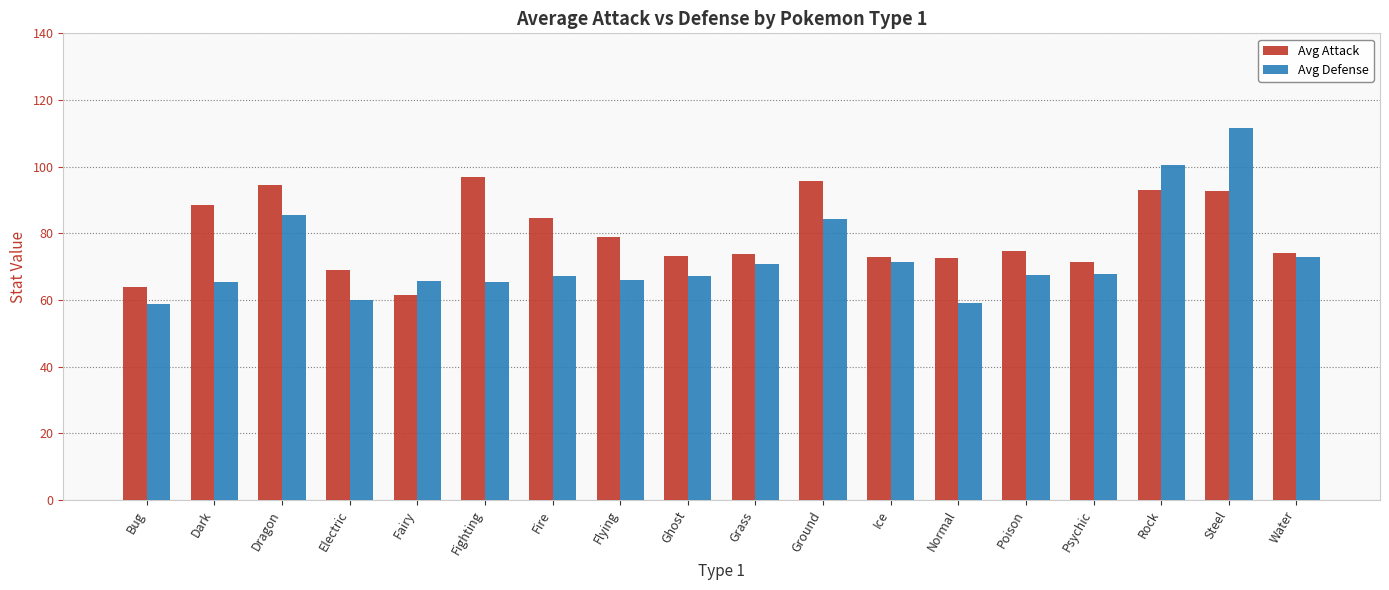

What is the label of the 2nd bar from the left?

Dark